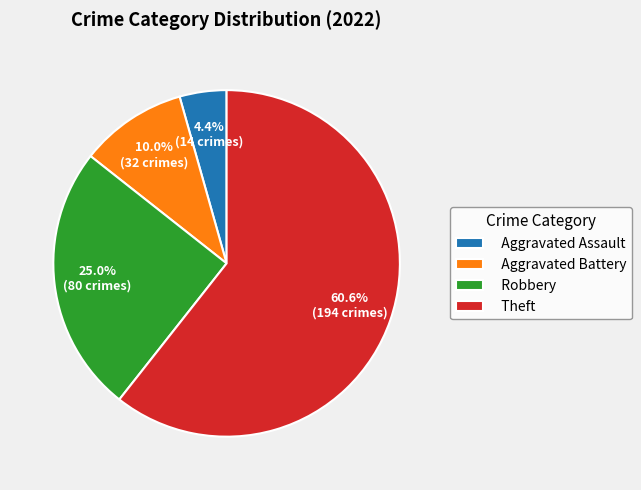

What percentage is the Theft slice, to the nearest percent?

61%